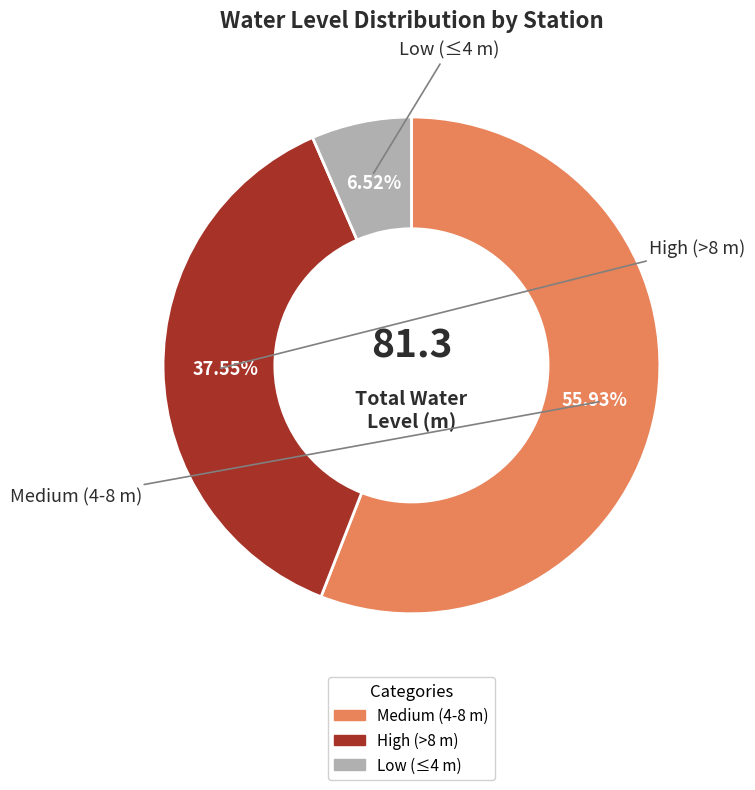

Is there any slice that represents more than half of the pie?

Yes